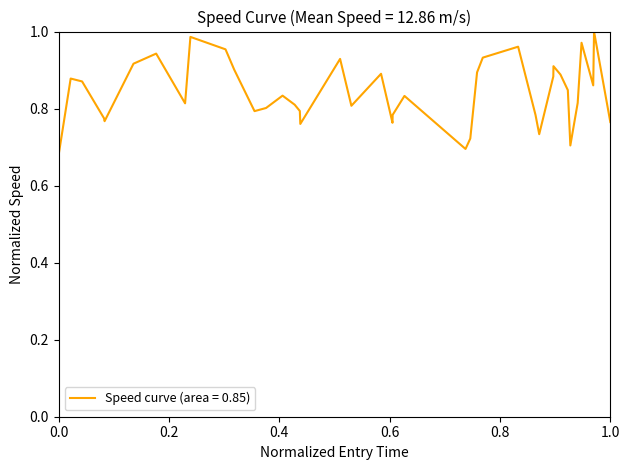

What is the difference between the maximum and minimum values?

0.3